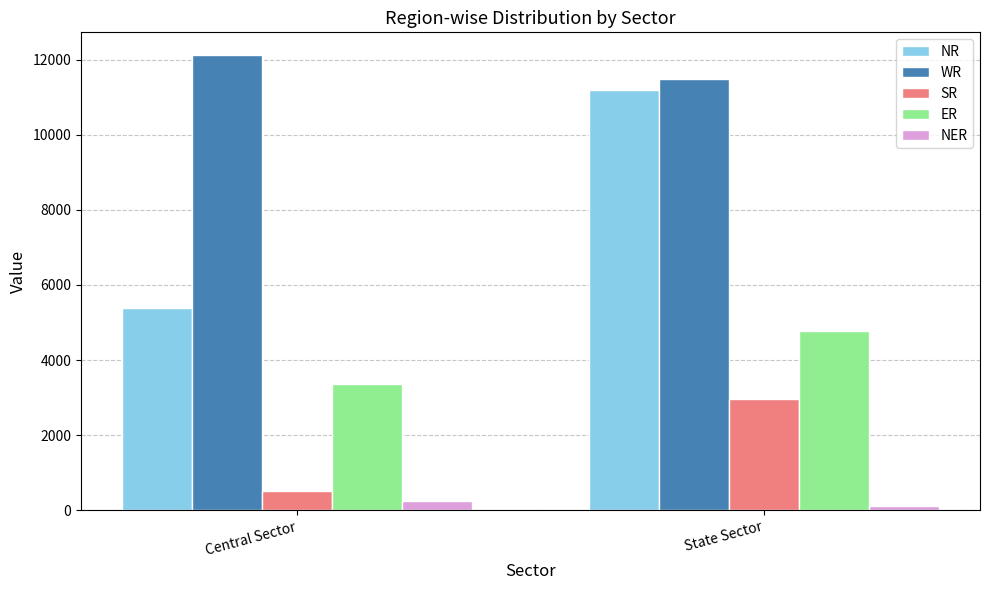

The value of NR at State Sector is 11205. True or false?

True